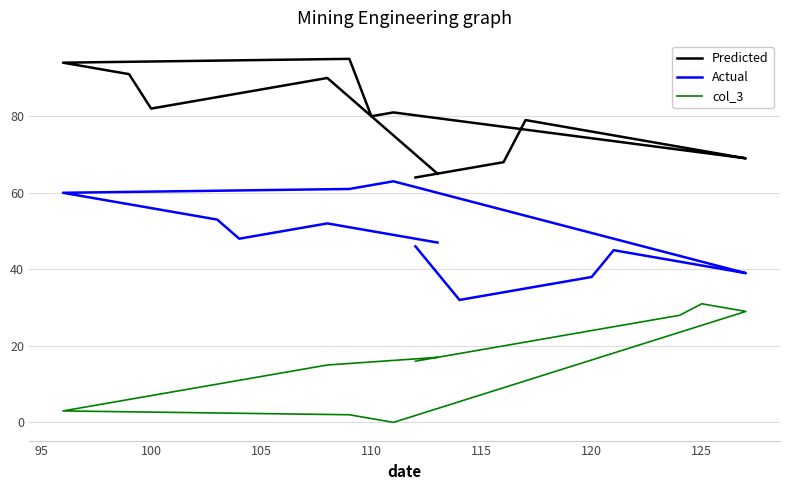

Is this an area chart (filled region under the line)?

No